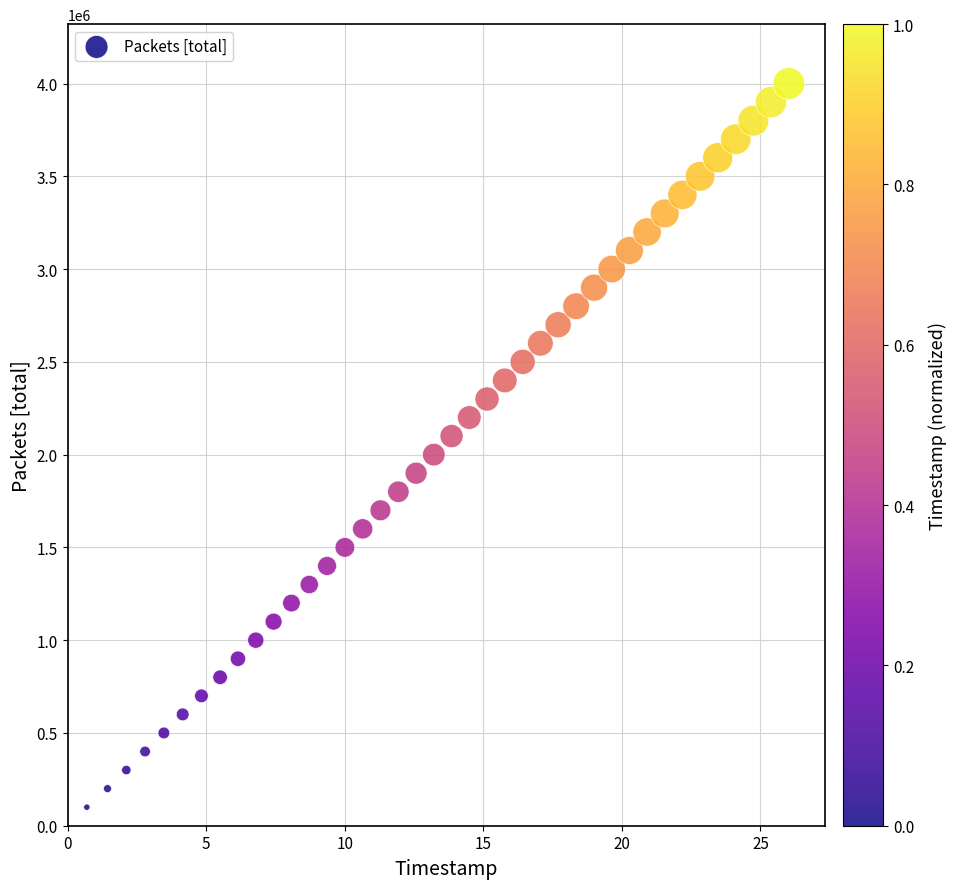

What is the range of Y values (max minus min)?

3900000